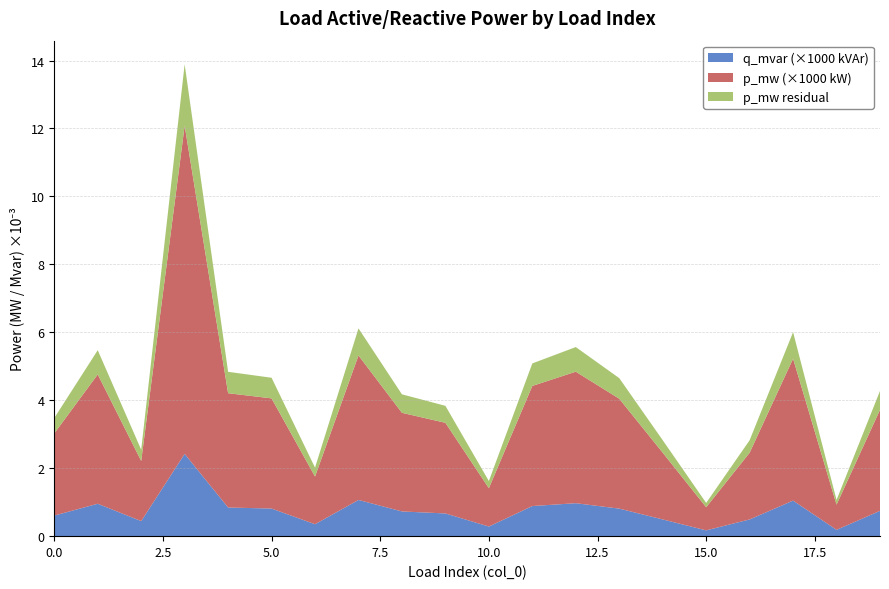

What is the maximum value for q_mvar (×1000 kVAr)?

2.4